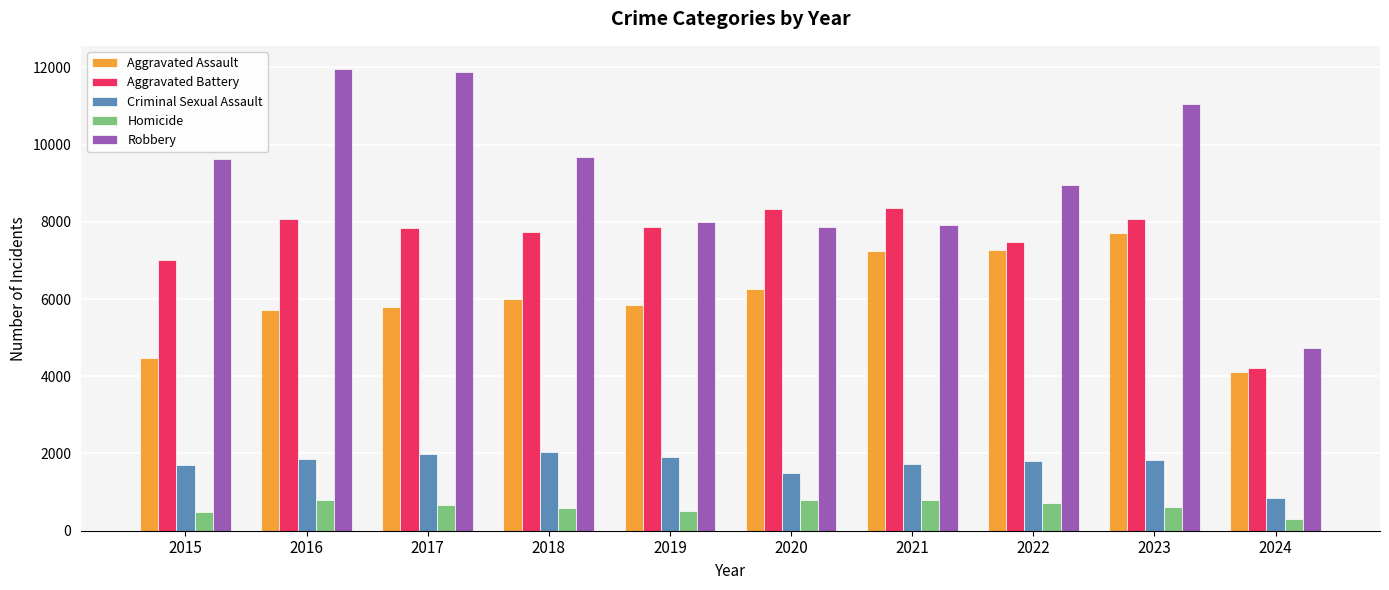

What are all the series names shown in the legend?

Aggravated Assault, Aggravated Battery, Criminal Sexual Assault, Homicide, Robbery